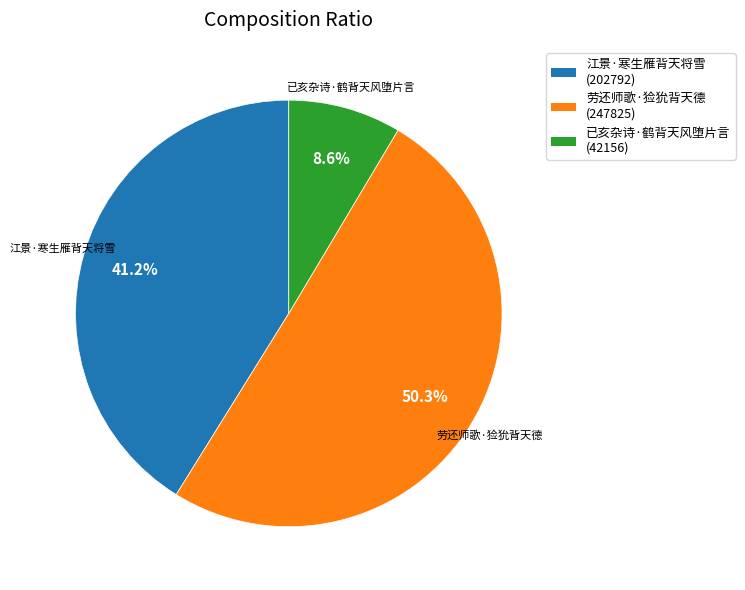

Which slice represents more than half of the pie?

劳还师歌·猃狁背天德